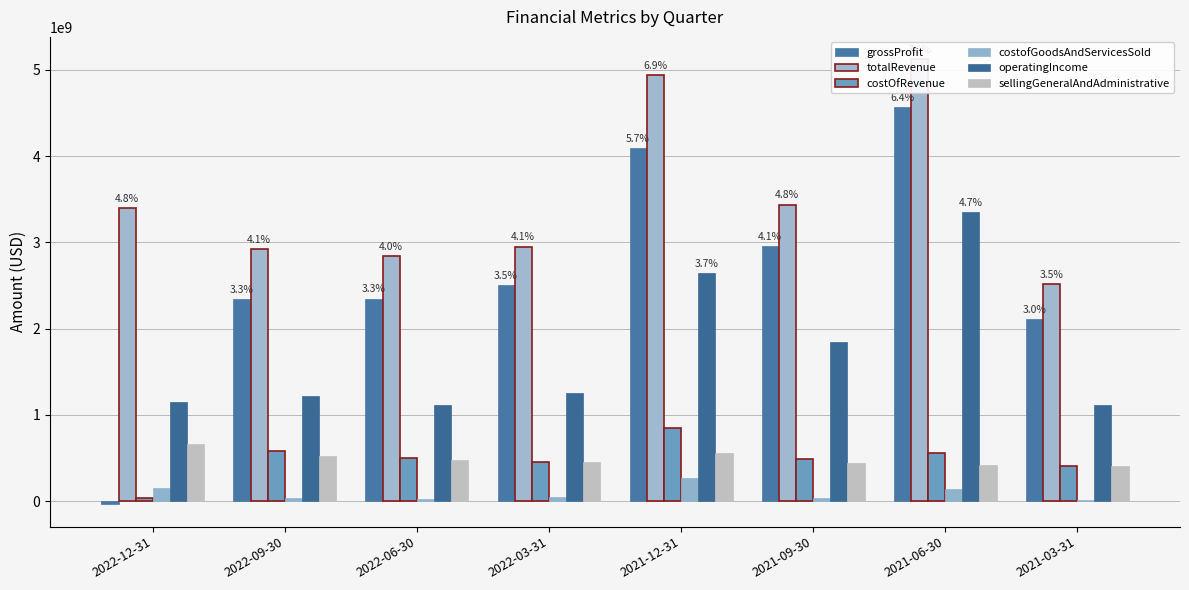

Which has a higher value, 2021-09-30 or 2022-09-30?

2021-09-30